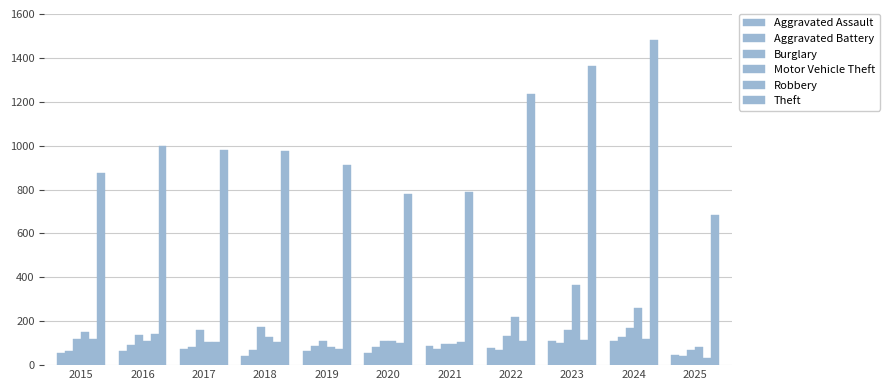

Are the bars horizontal?

No